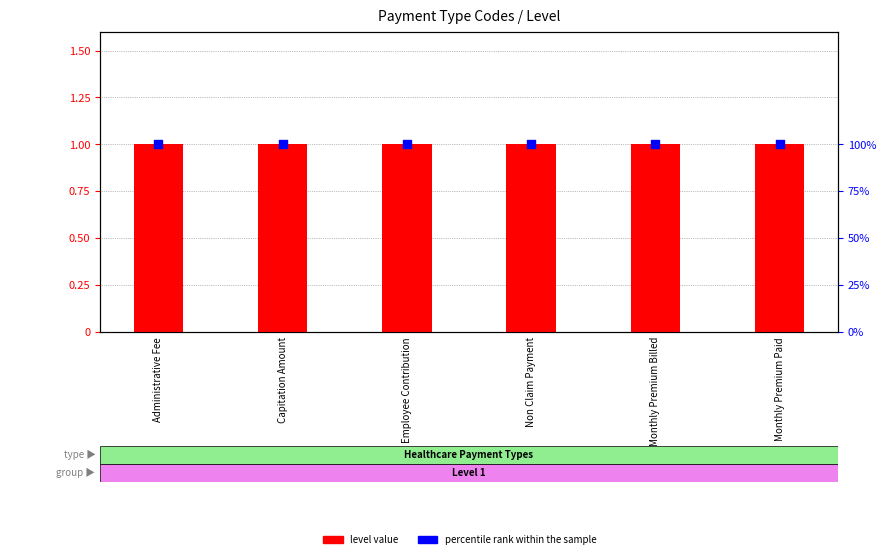

Which series reaches the maximum Y coordinate?

percentile rank within the sample